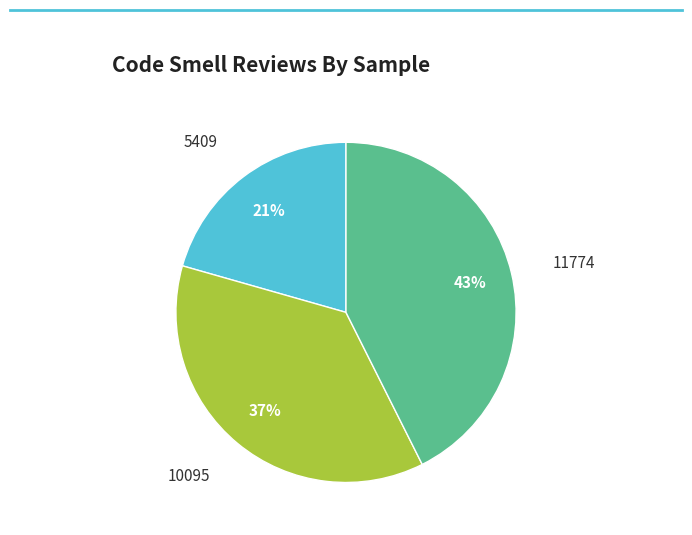

Is 10095 the majority of the pie?

No